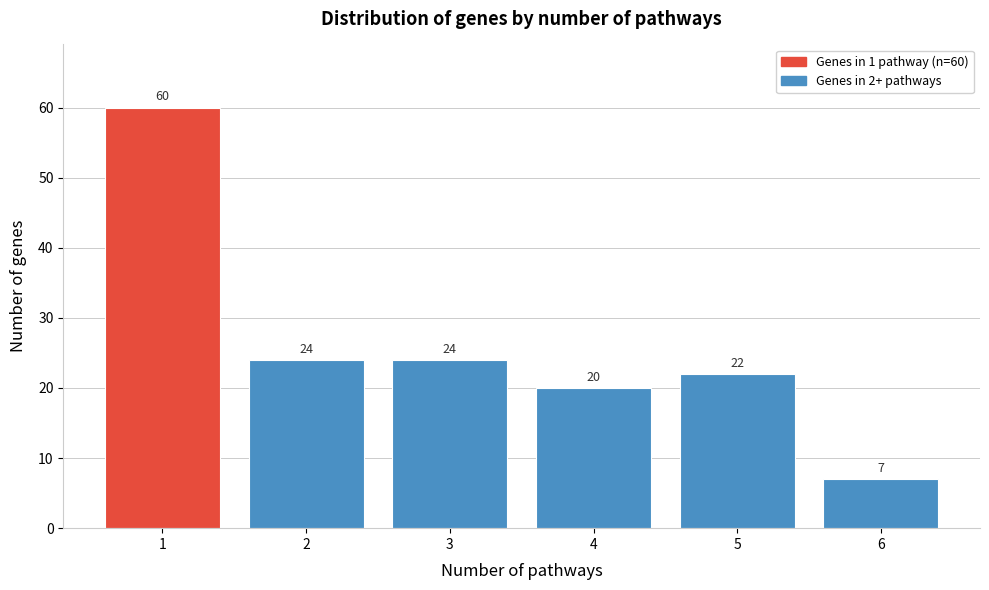

Reading left to right, transcribe all the data shown in this chart.

1=60	2=24	3=24	4=20	5=22	6=7